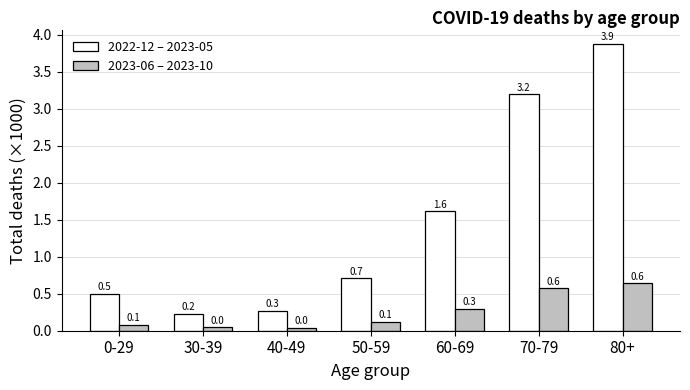

What is the maximum value shown in the chart?

3.9